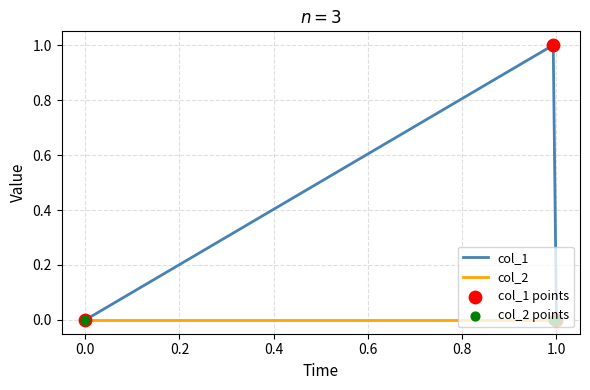

Which series has the widest spread of values?

col_1